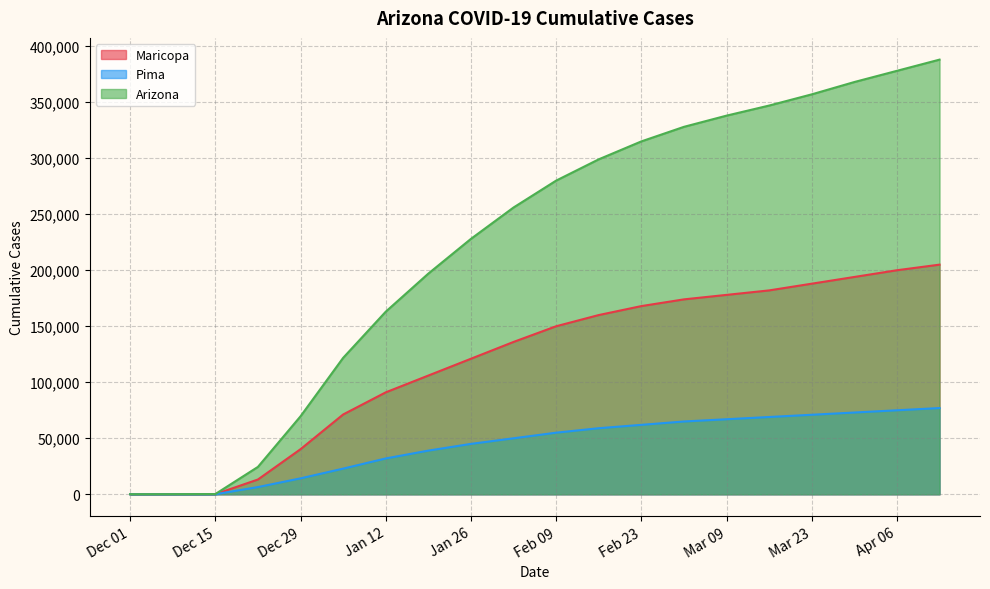

Which label corresponds to the smallest value in the chart?

Dec 01